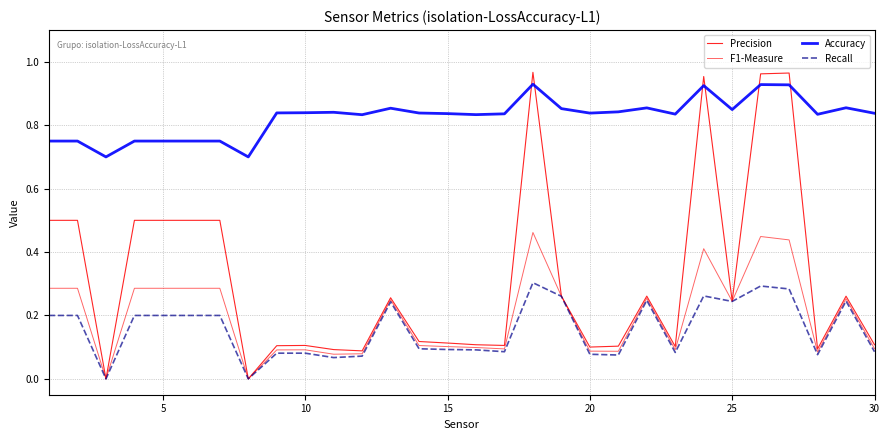

What is the highest value of the F1-Measure series?

0.5